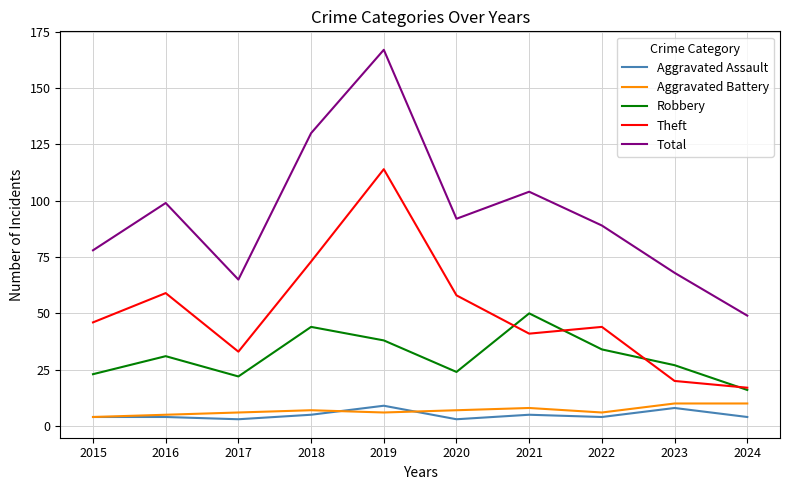

Where is the first local minimum for Theft?

2017